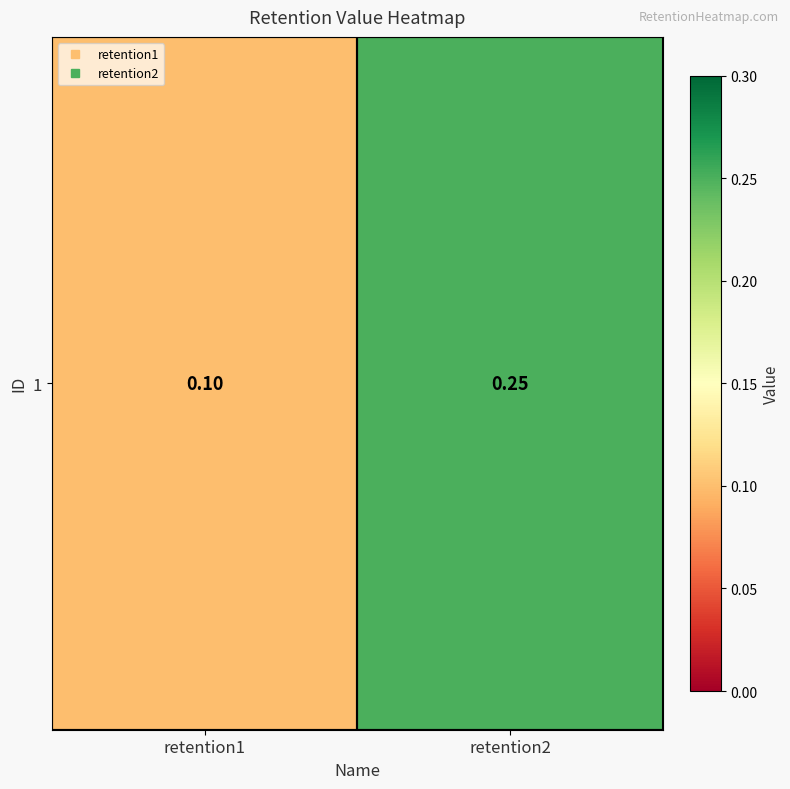

Between retention1 and retention2, which is larger?

retention2